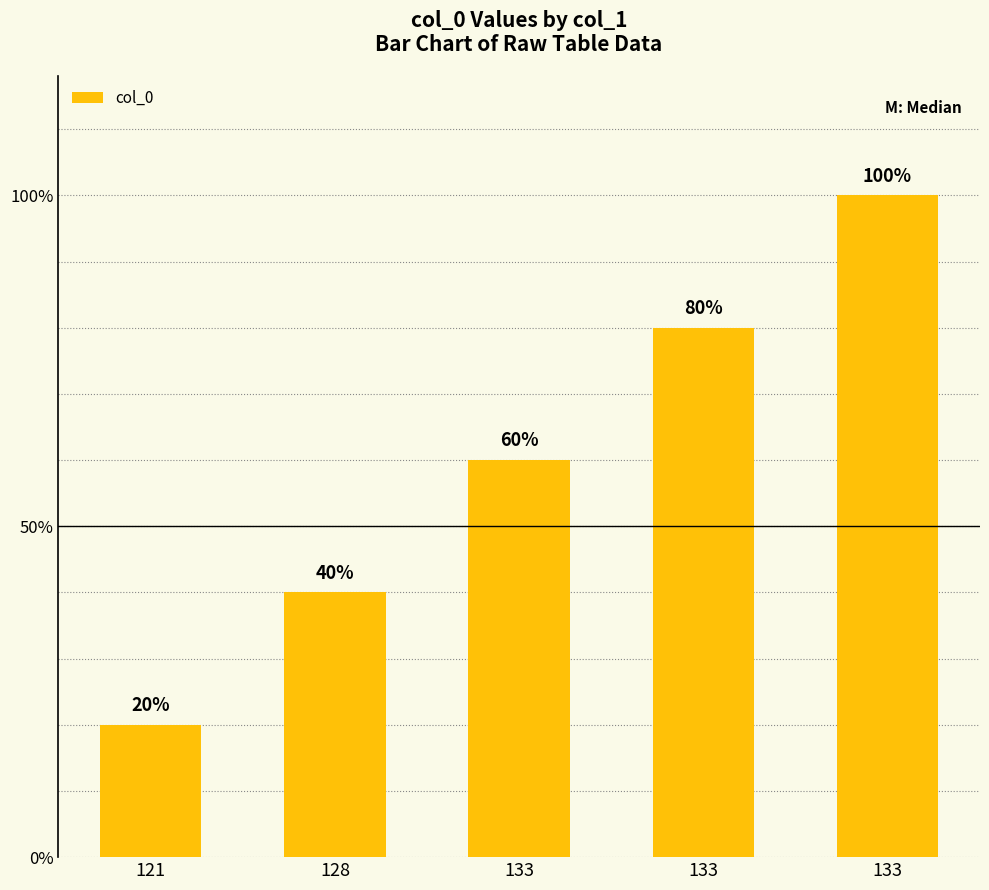

Does the chart contain any negative values?

No